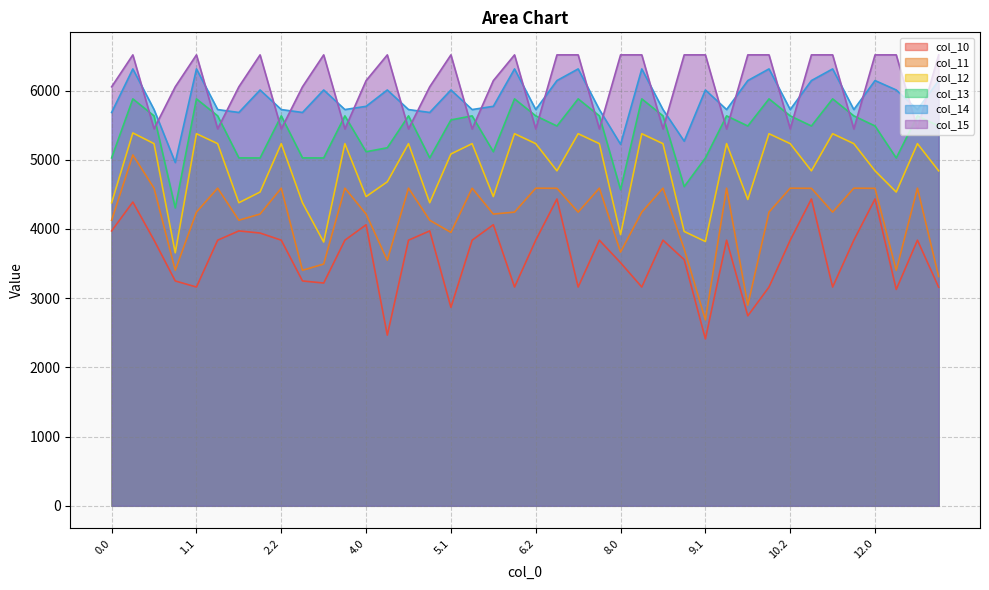

At 8.1, list the series in order from smallest to largest.

col_10, col_11, col_12, col_13, col_14, col_15